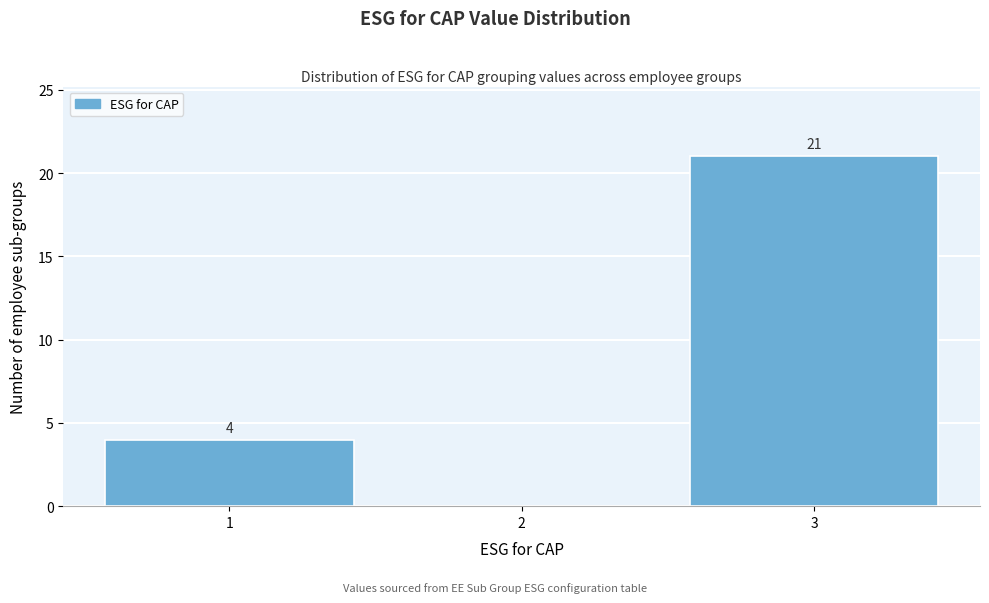

Which range on the x-axis has the tallest bar?

2.5 to 3.5